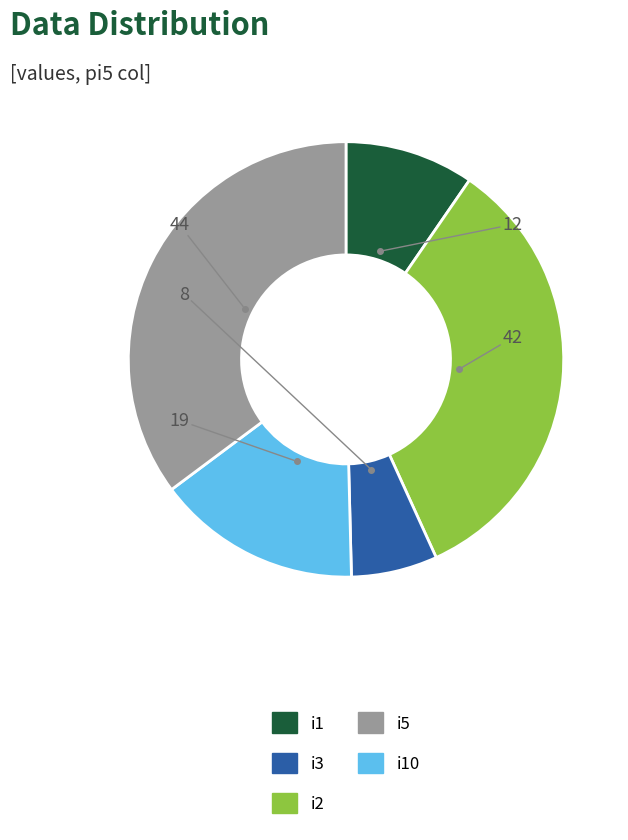

Does any single category account for the majority?

No